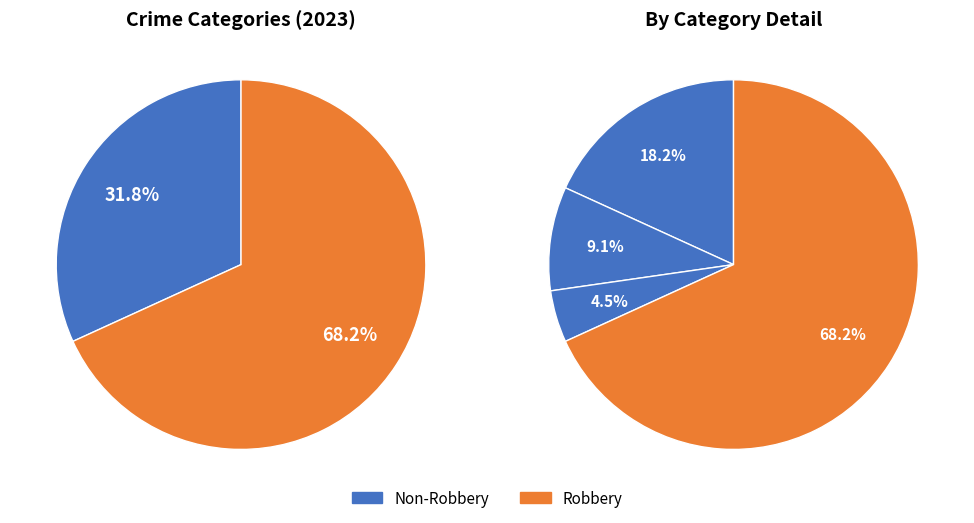

Rank the categories by value from lowest to highest.

Criminal Sexual Assault, Aggravated Battery, Aggravated Assault, Robbery